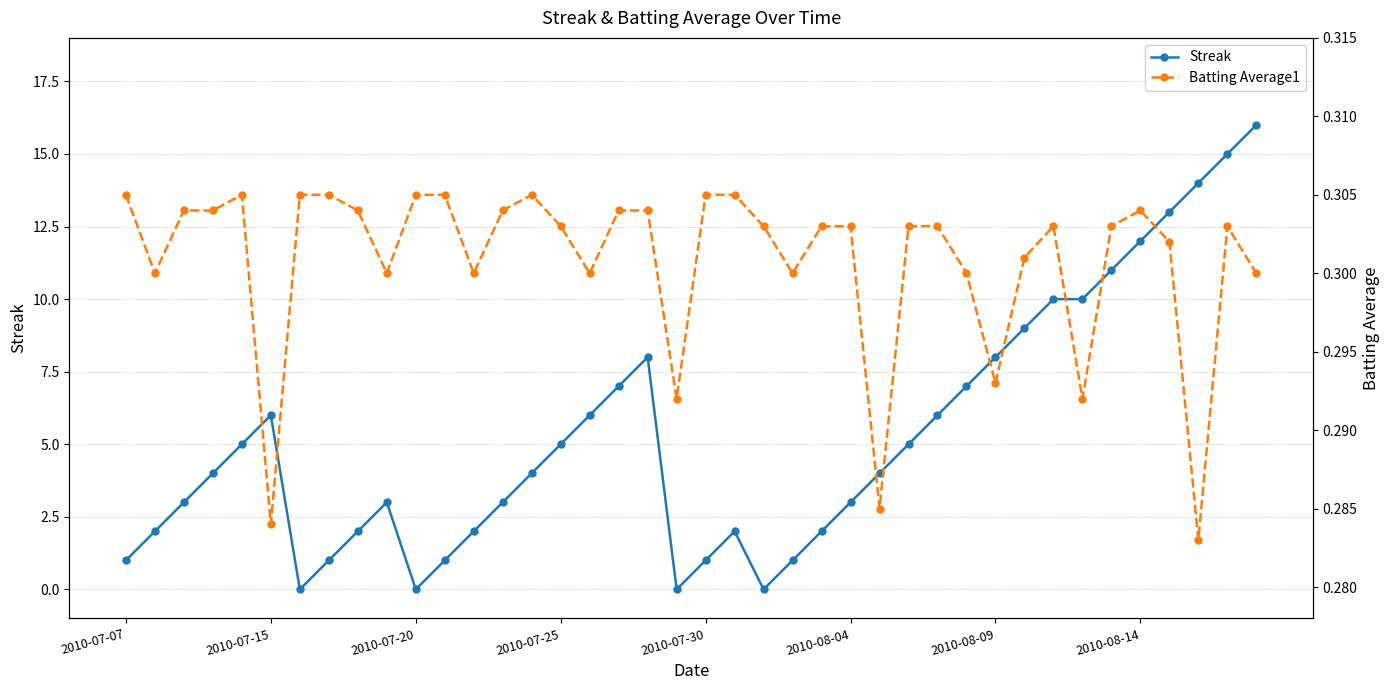

What is the difference between the Streak values at 19 and 29?

7.0